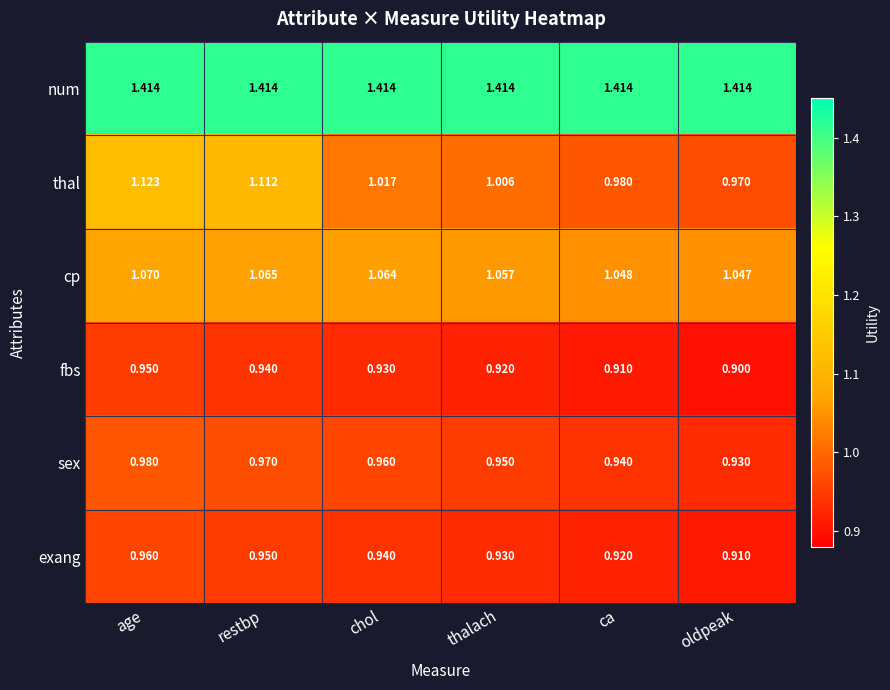

At which category is the sum across all series the highest?

age